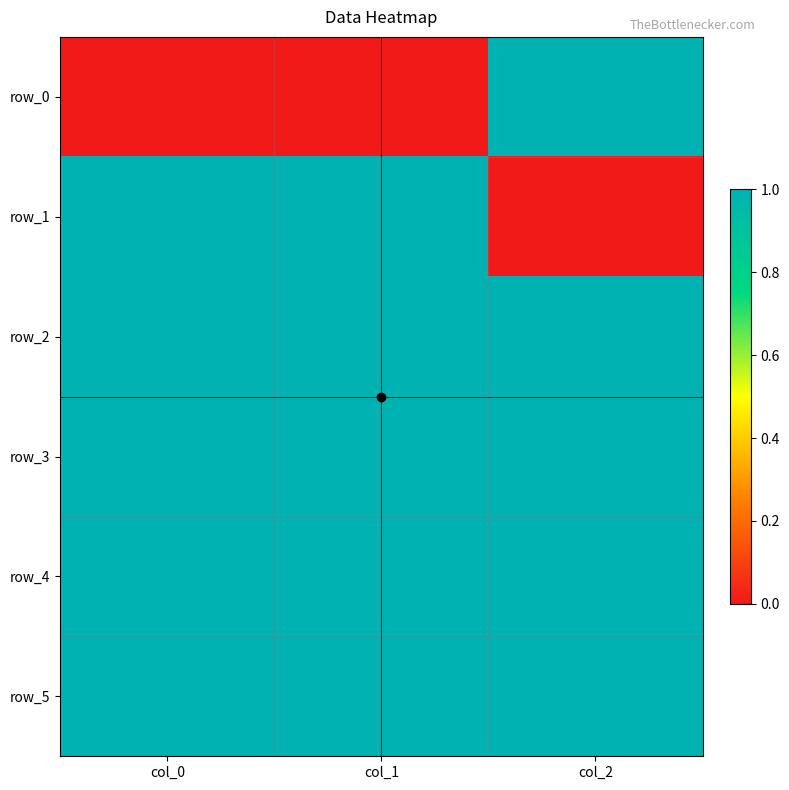

How many categories are shown in the chart?

3